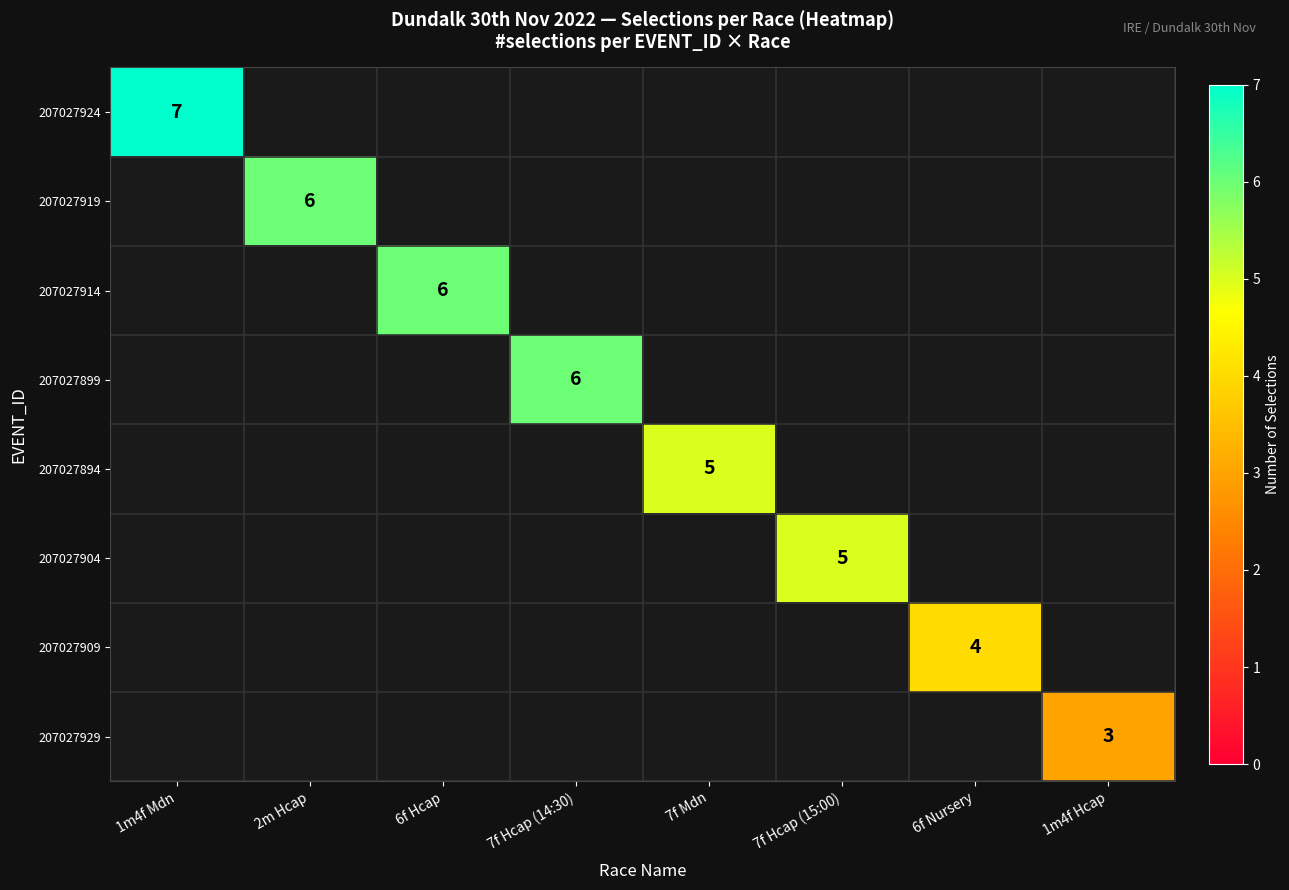

The 207027909 series shows 1 at 6f Nursery. True or false?

False